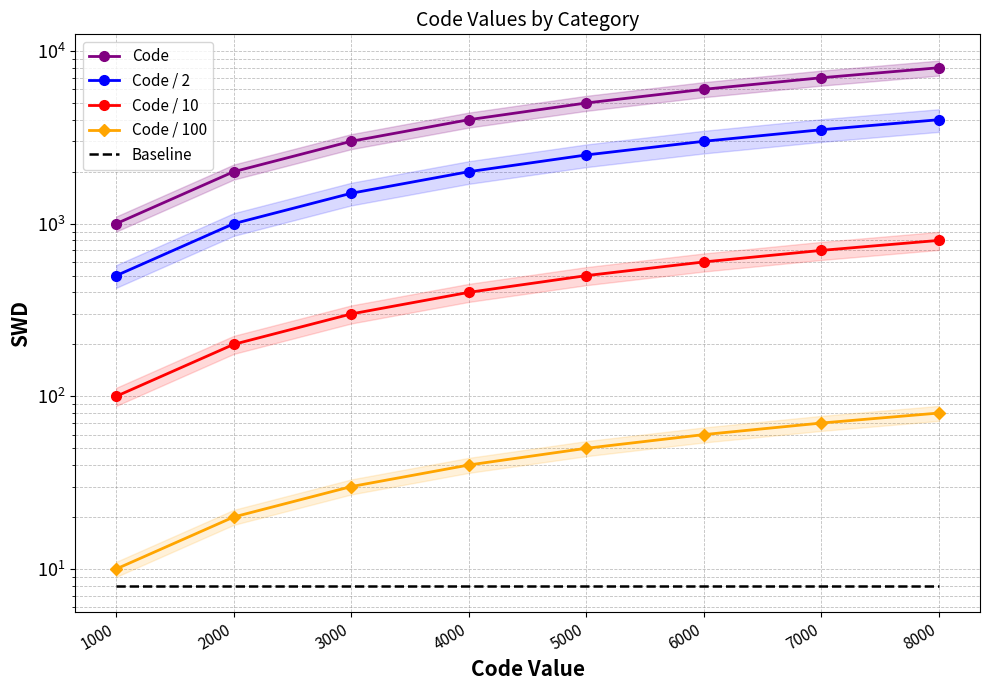

True or false: Code / 2 and Baseline cross at least once.

False